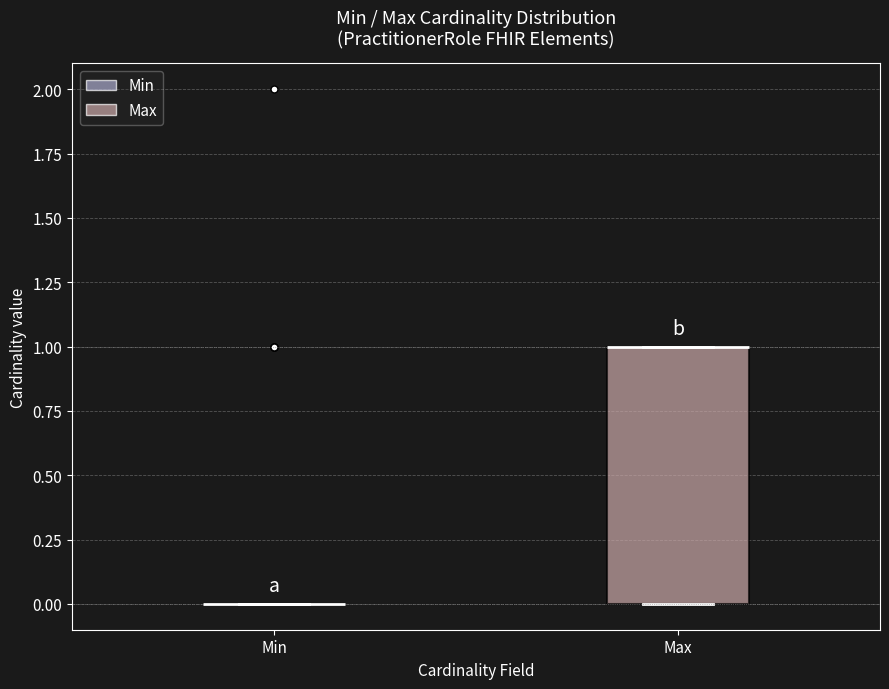

Which box is the tallest, from its lower edge to its upper edge?

Max